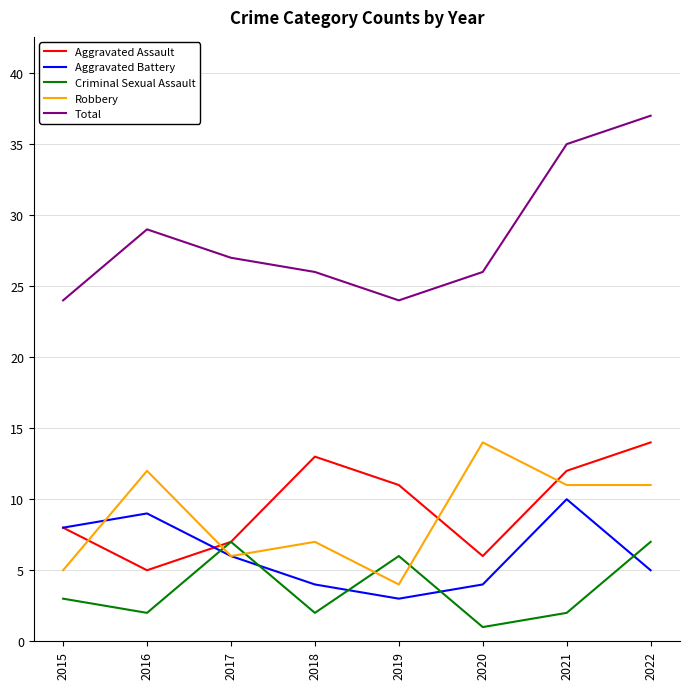

What is the minimum value shown in the chart?

1